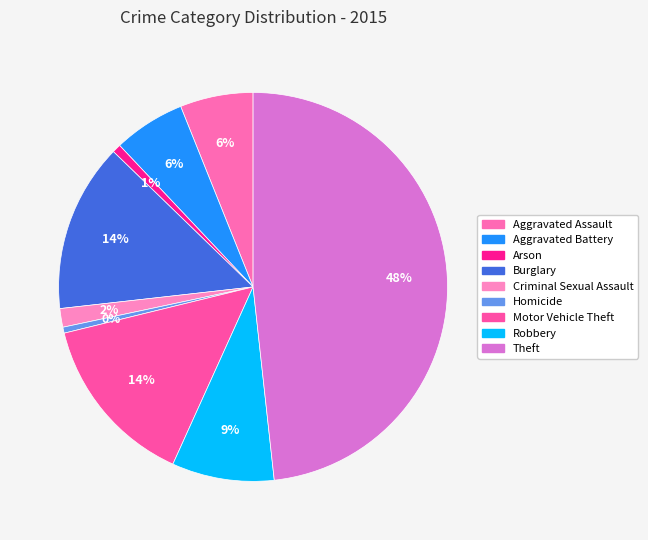

To the nearest percent, what is the difference between the largest and smallest slice percentages?

48%